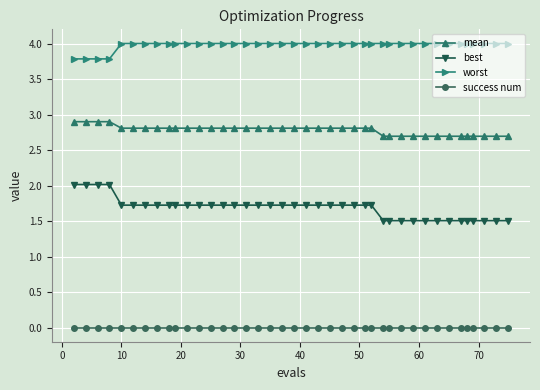

True or false: worst and best cross at least once.

False